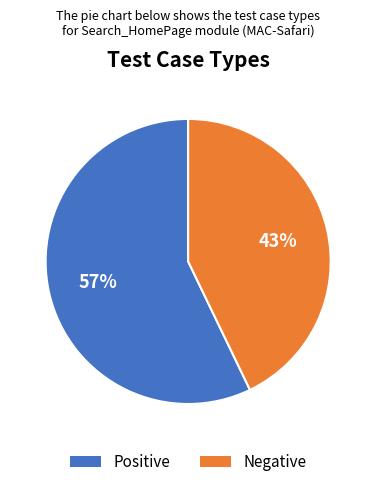

How many slices are in this pie chart?

2